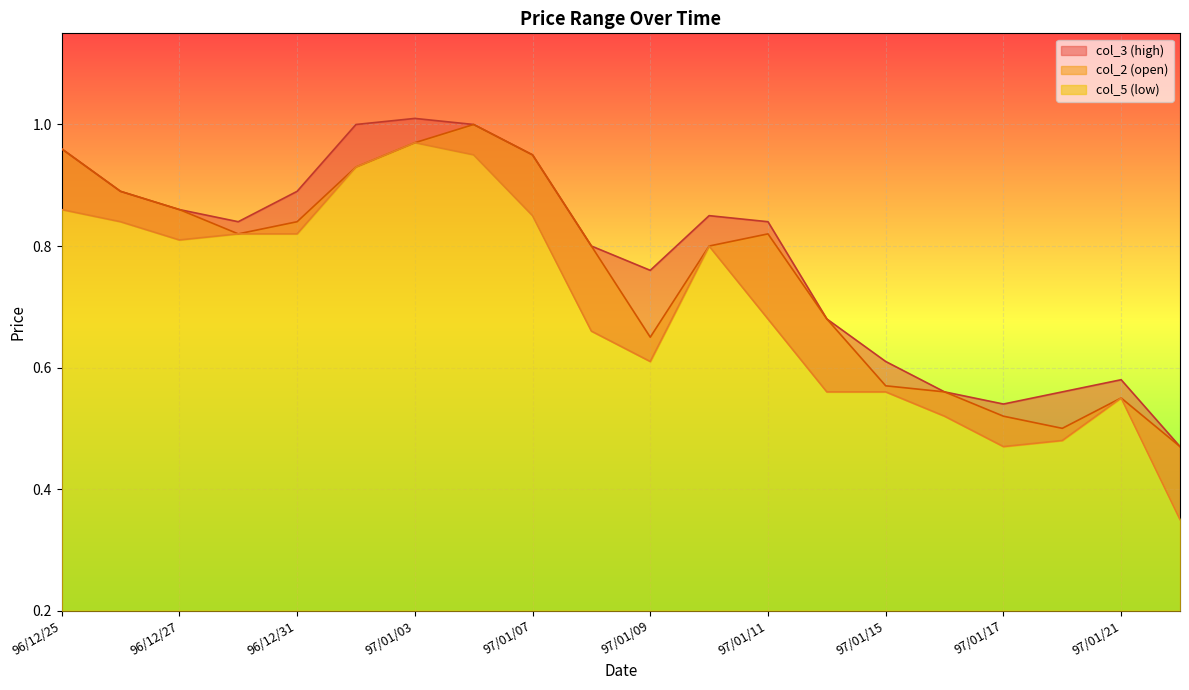

What is the minimum value for col_3?

0.5